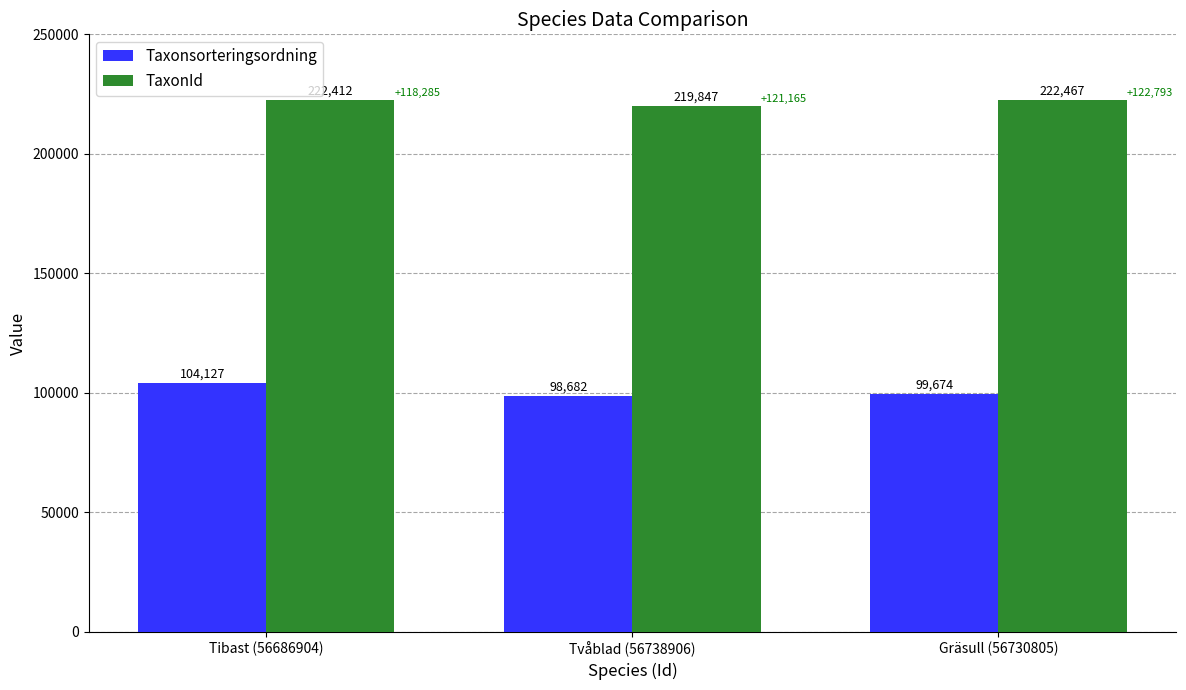

List the series in order of their overall mean, highest first.

TaxonId, Taxonsorteringsordning